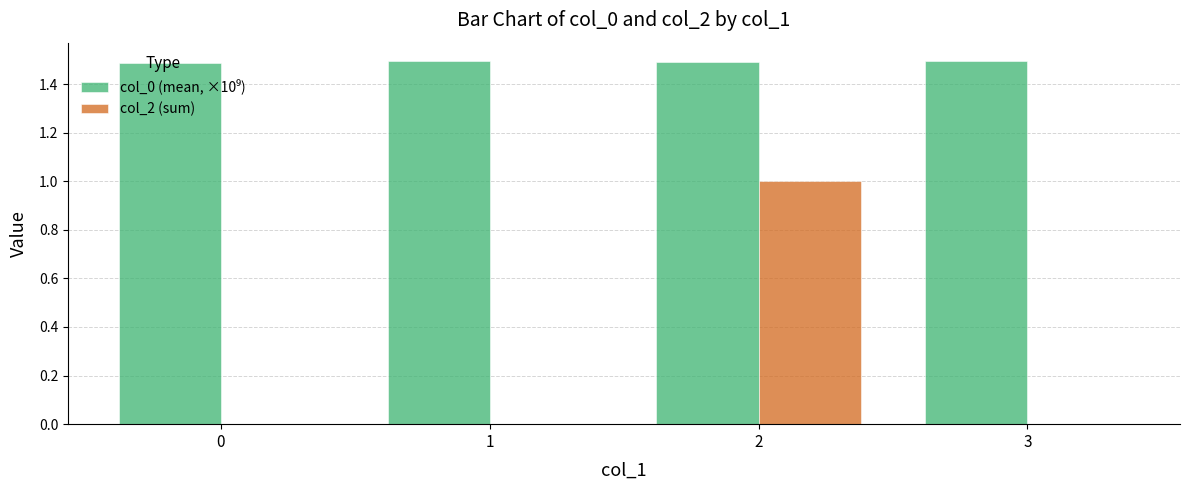

True or false: col_2 (sum) has a value of 0.0 at 1.

True